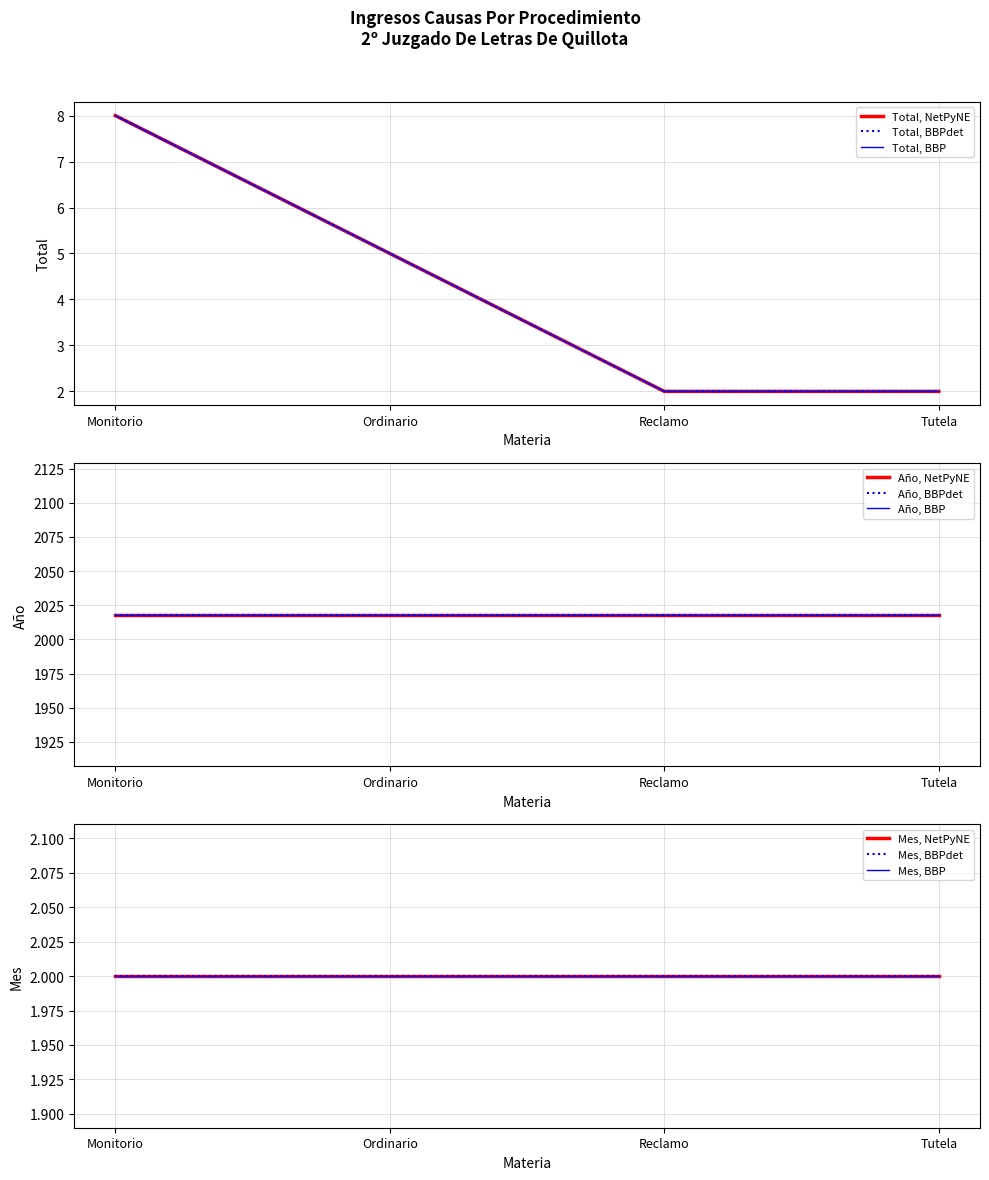

List the labels in order of Mes value, smallest first.

Monitorio, Ordinario, Reclamo, Tutela